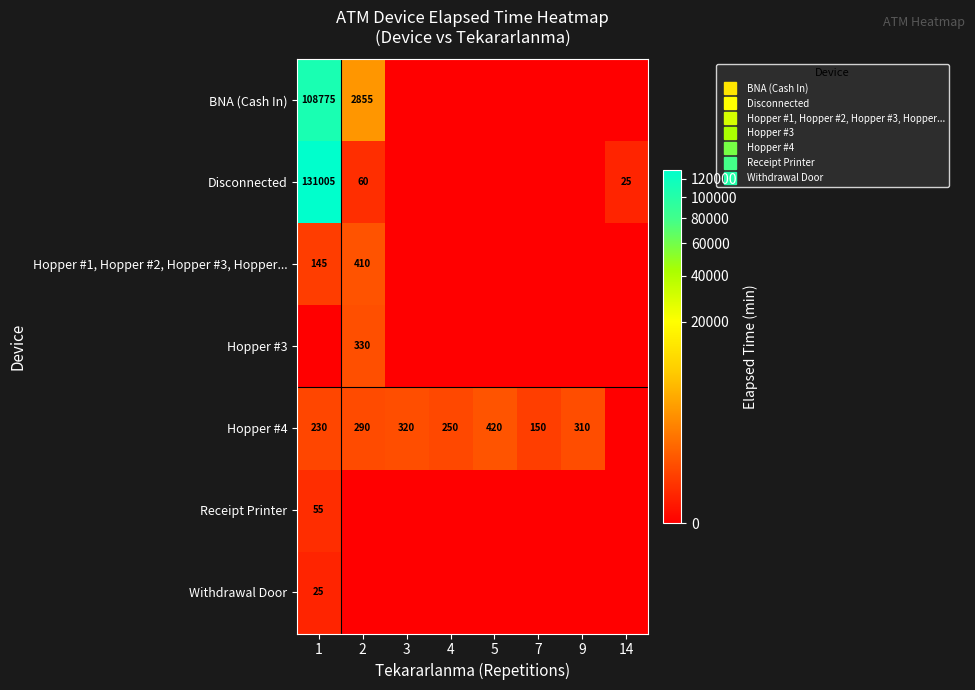

What is the sum of the Hopper #4 values at 9 and 3?

630